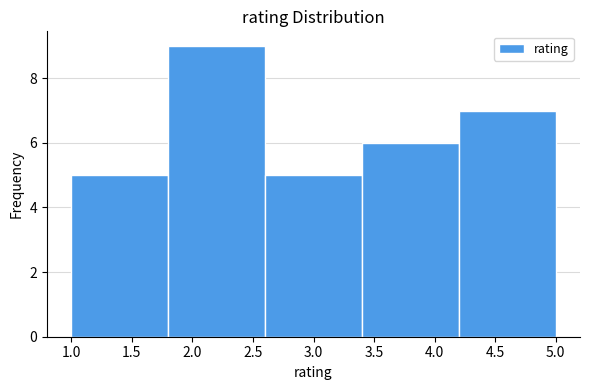

How tall is the bar that spans 2.6 to 3.4 on the x-axis? The values are not printed on the chart, so give them approximately, as read against the axis.

5